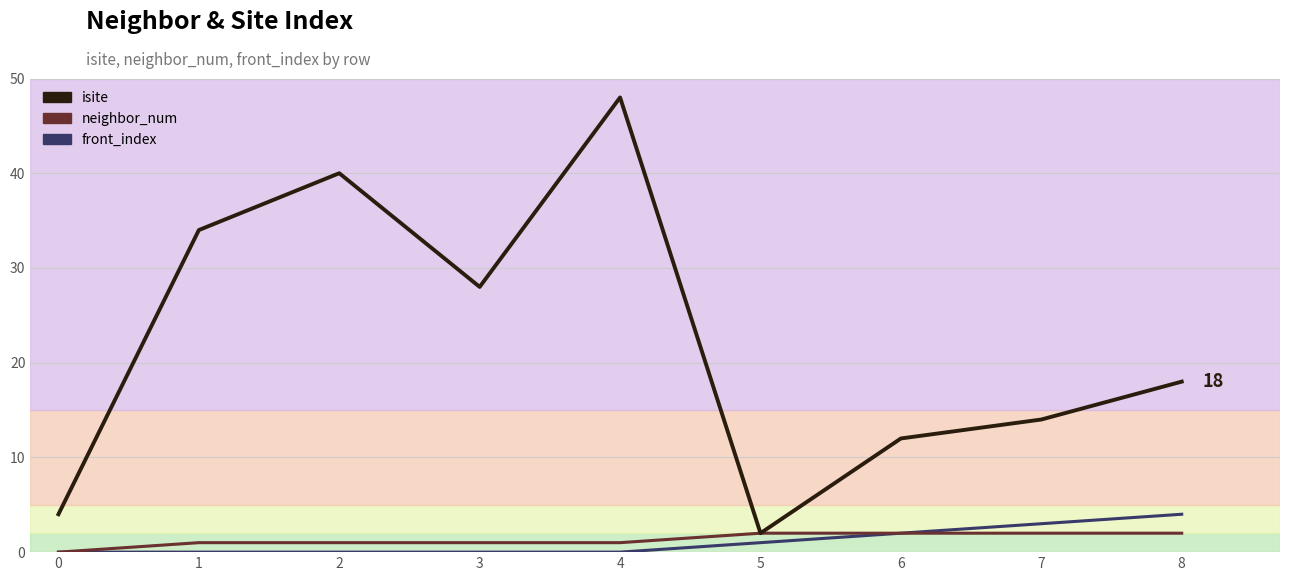

Which series has the largest total across all categories?

isite